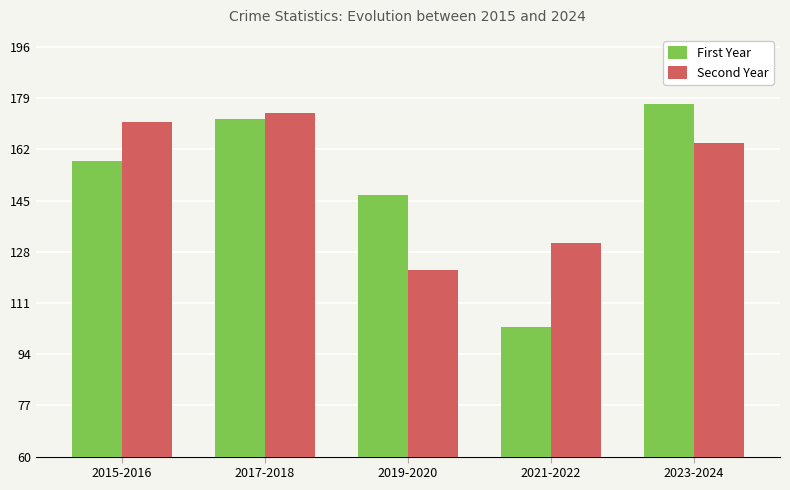

What is the spread (max minus min) of values at 2023-2024?

13